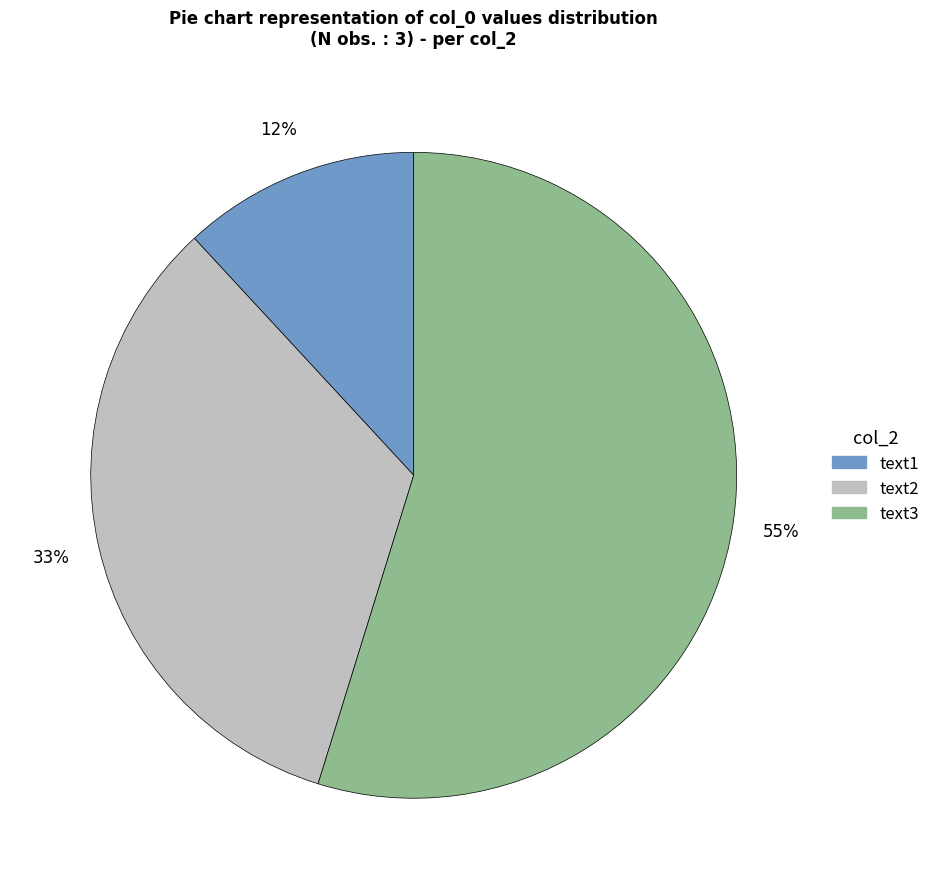

To the nearest percent, what is the difference between the largest and smallest slice percentages?

43%